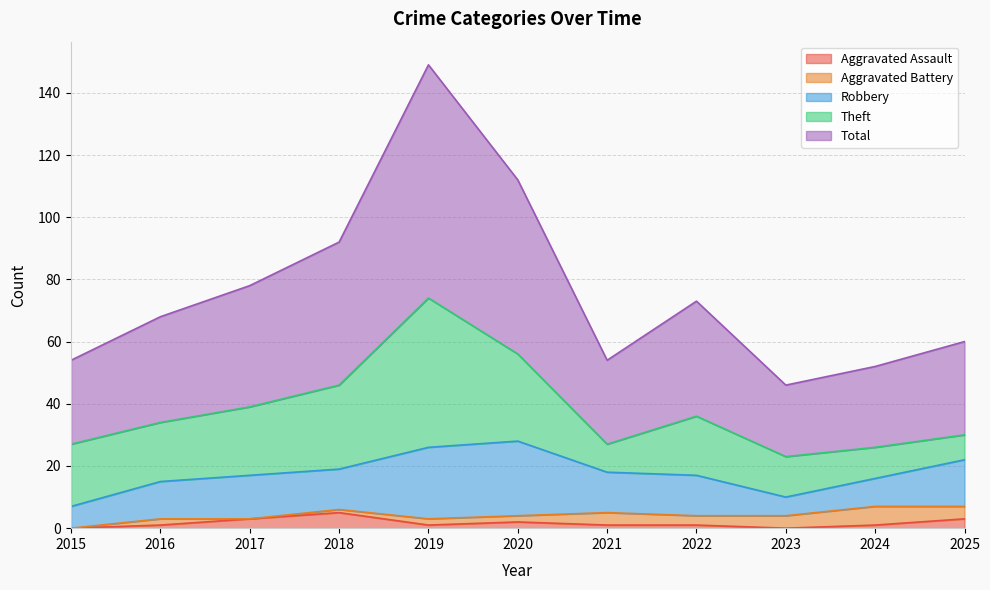

Where is the first local minimum for Robbery?

2018